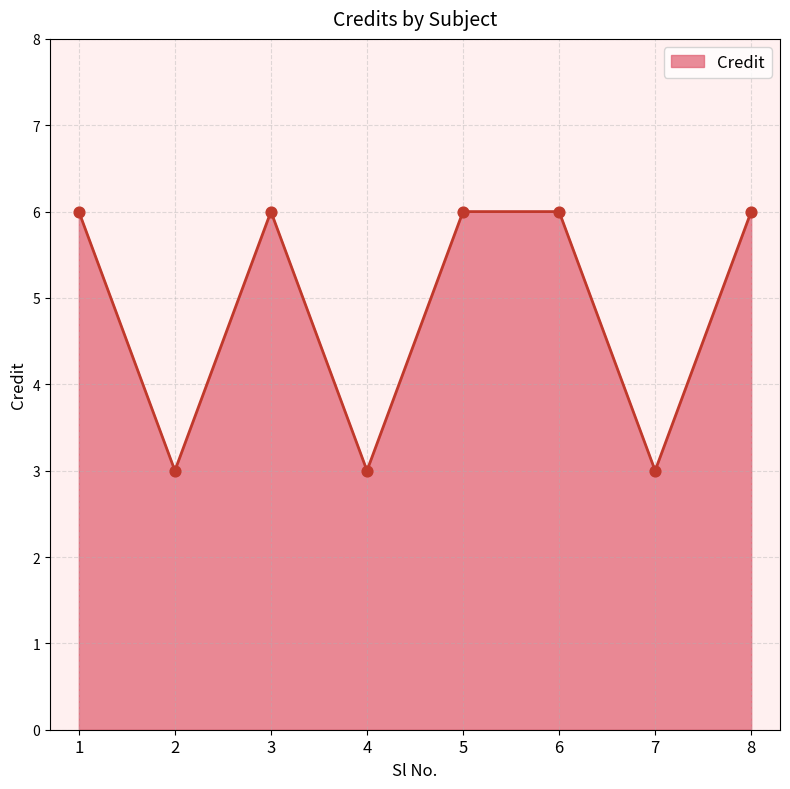

Approximately how many times larger is the value at 7 compared to 4?

1.0